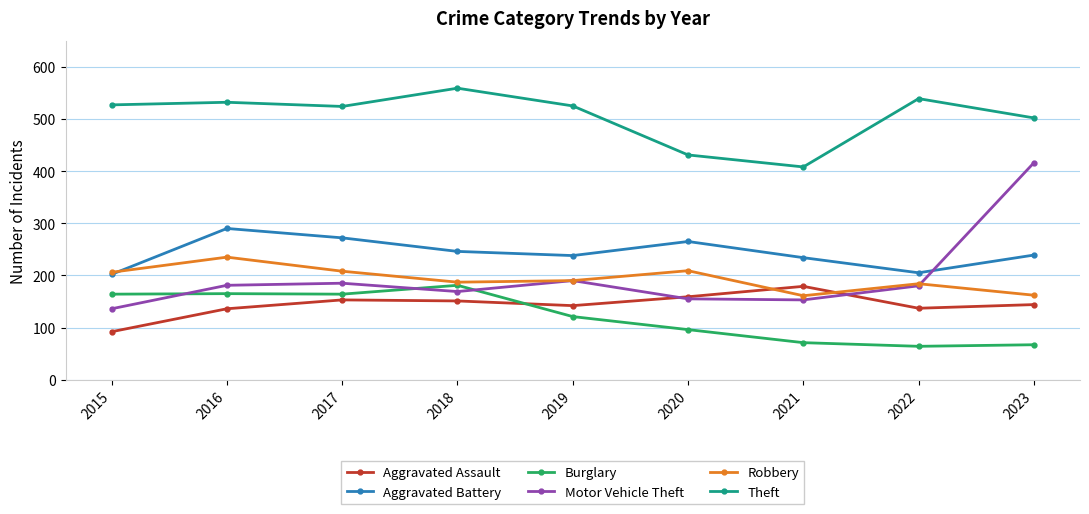

At how many categories does at least one series exceed 95?

9